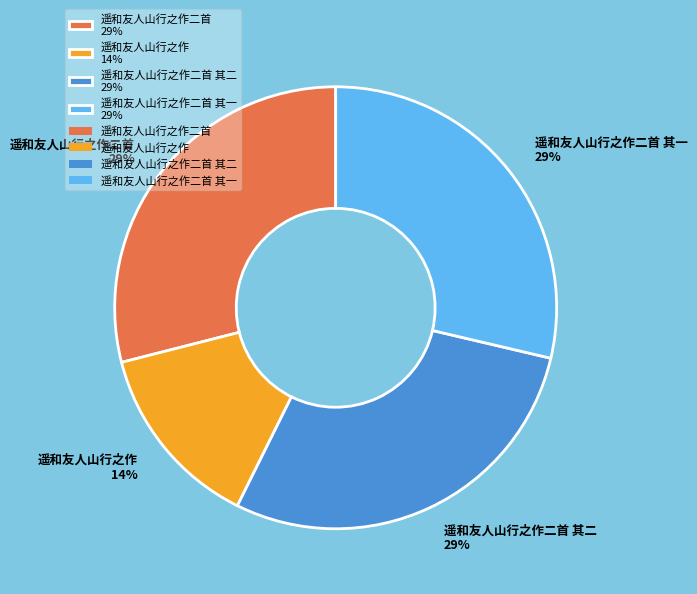

Which slice is the smallest?

遥和友人山行之作 14%